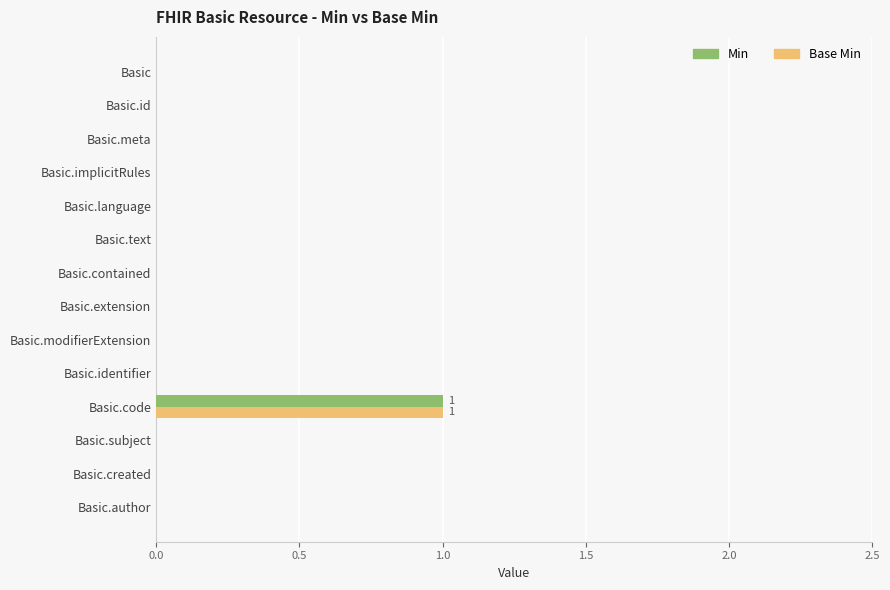

Which category has the highest value in the Base Min series?

Basic.code